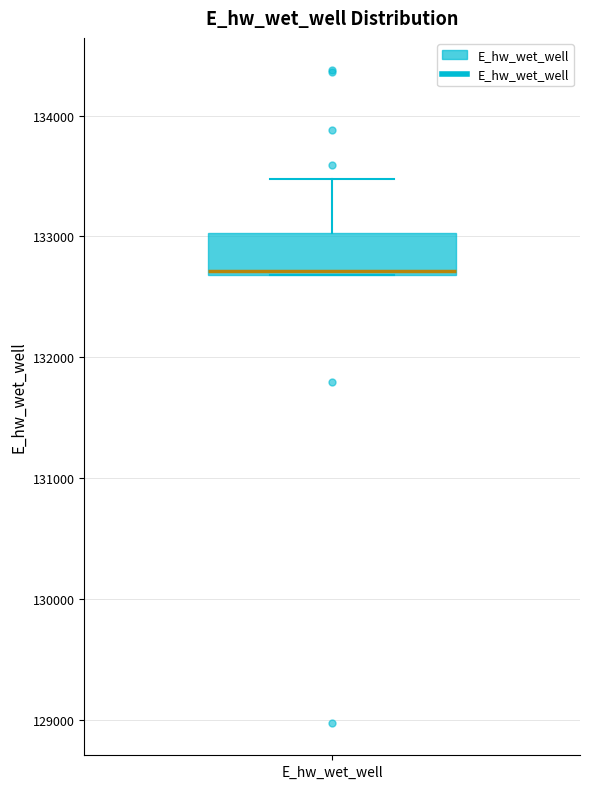

Read this box plot against the y-axis: the position of the median line, the range covered by the box, and the ends of both whiskers. The values are not printed on the chart, so give them approximately, as read against the axis.

median 132700, box 132700 to 133000, whiskers 132700 to 133500